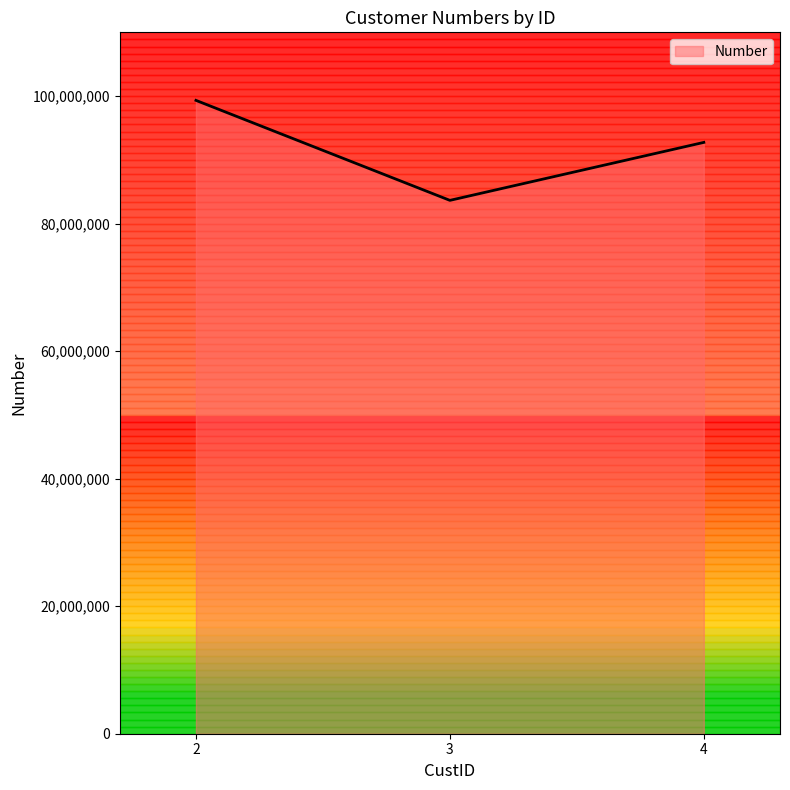

At which label is the value closest to 91488012?

4